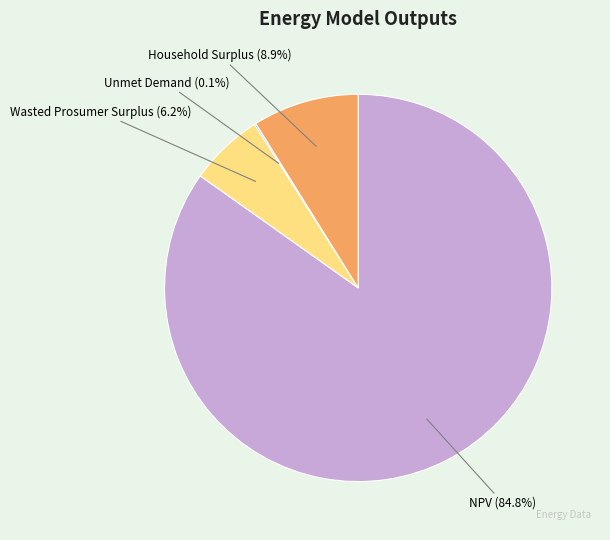

Is there a majority slice in this chart?

Yes